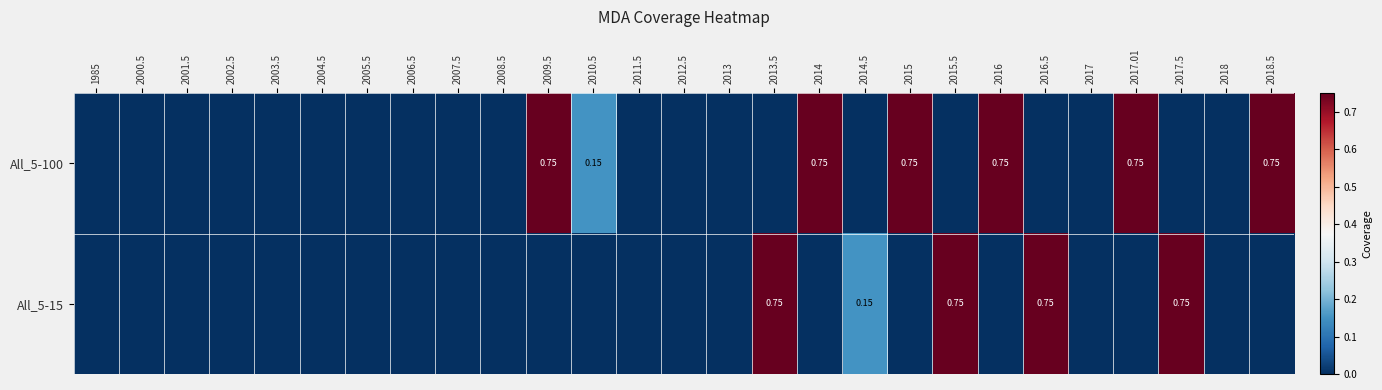

Count the number of data series in this chart.

2